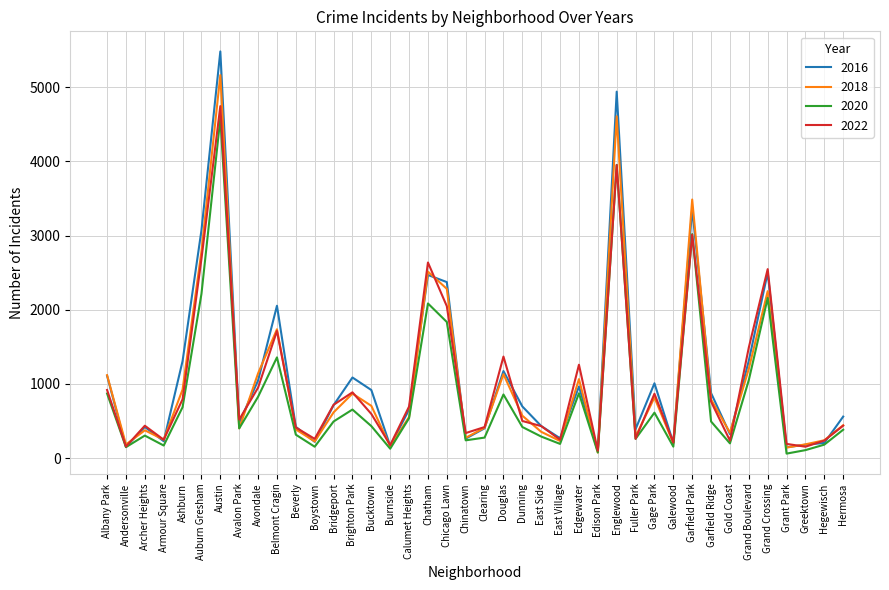

How many distinct data groups are displayed?

4